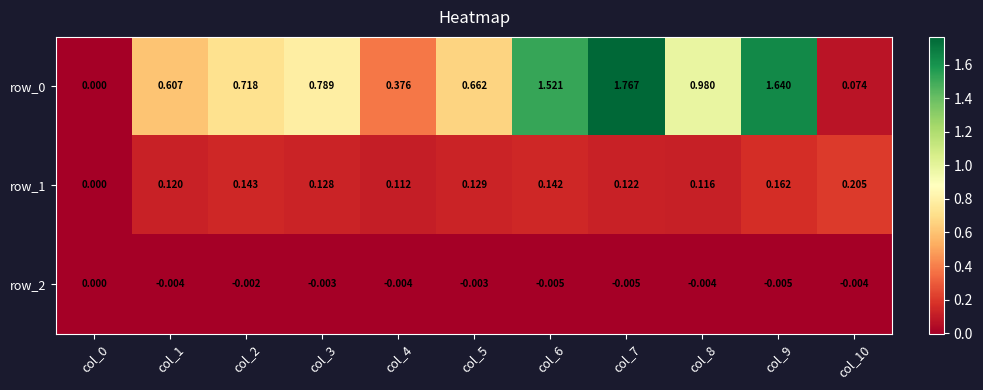

Is the value of row_1 at col_8 greater than the value of row_2 at col_9?

Yes